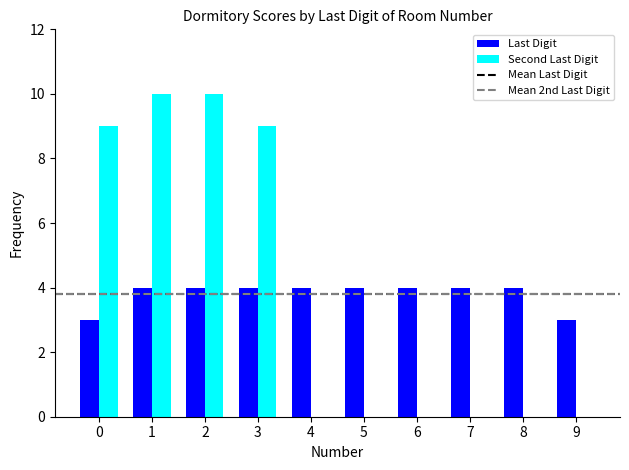

What is the spread (max minus min) of values at 1?

6